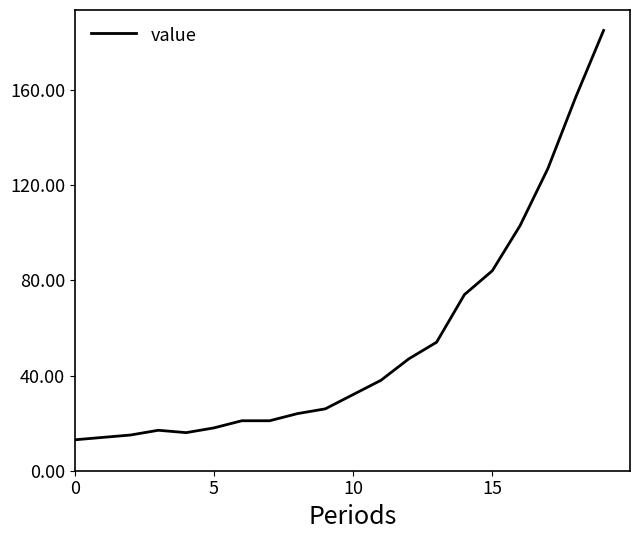

What is the minimum value shown in the chart?

13